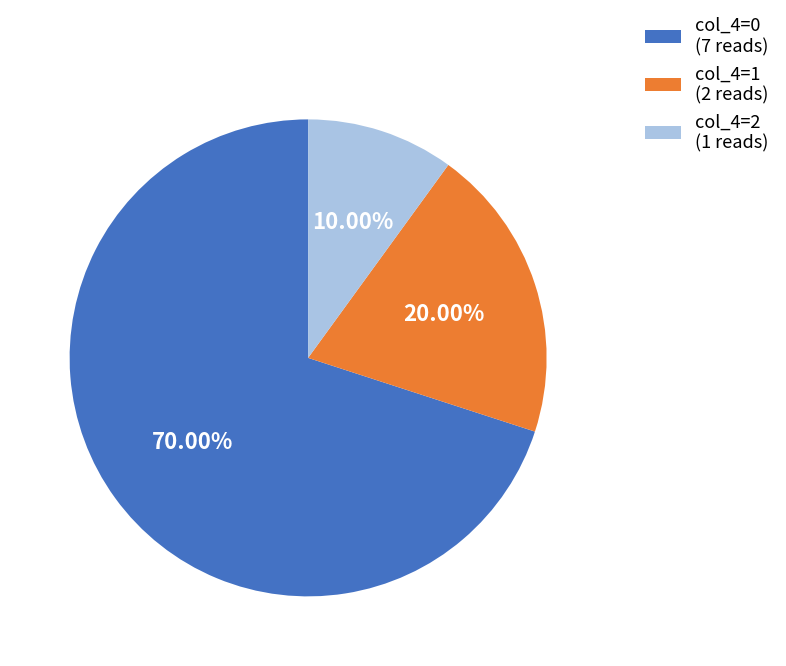

Combined, do col_4=0 (7 reads) and col_4=2 (1 reads) account for over 50%?

Yes